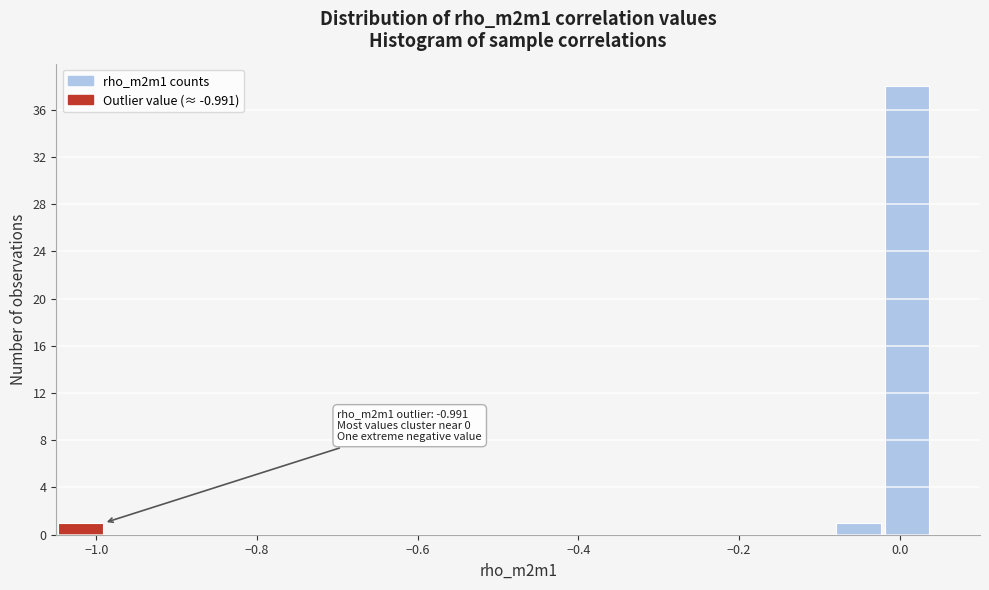

Around what value on the x-axis is the tallest bar? Give the approximate position of its centre, as read against the axis.

0.00